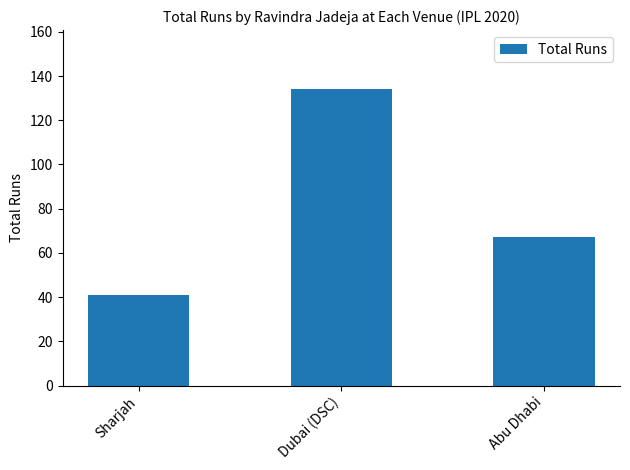

What is the value of the 1st bar from the left?

41